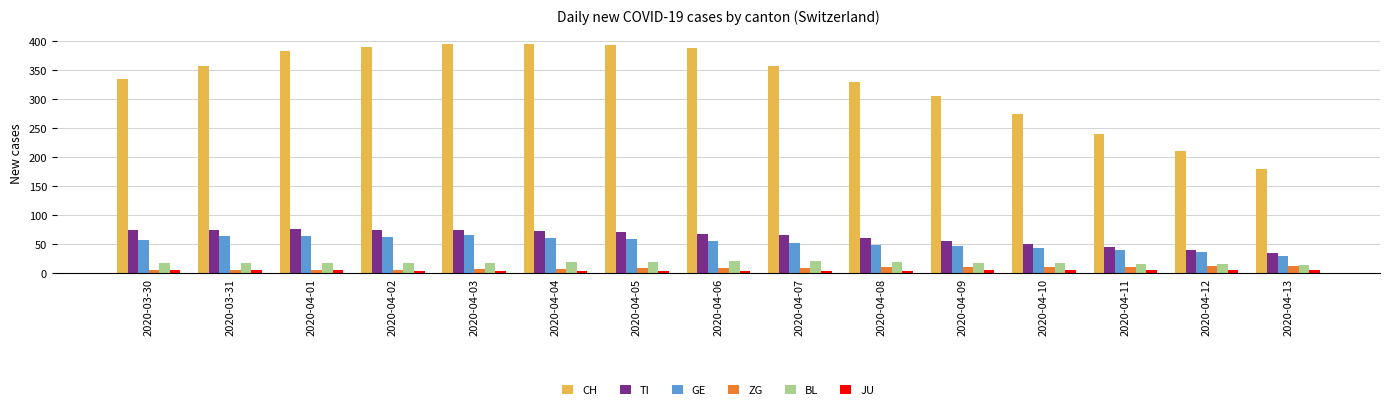

What is the value of the JU bar at the 3rd from the left?

5